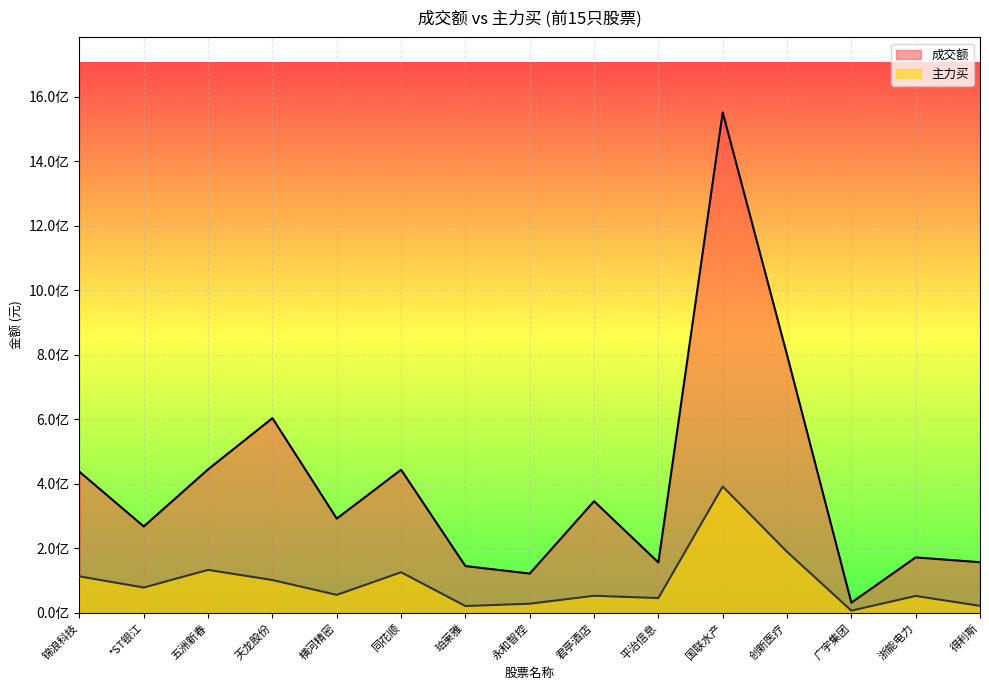

Is it true that 成交额 equals 267776377 at *ST银江?

True